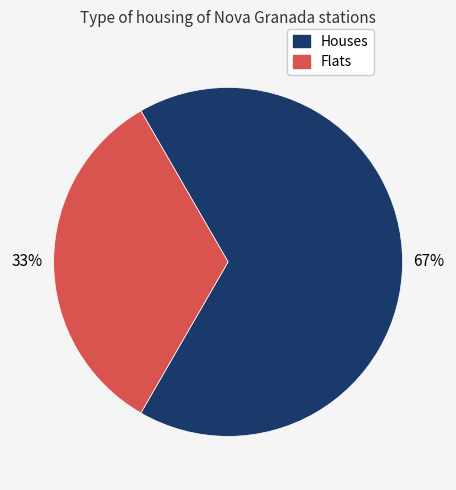

How many slices are in this pie chart?

2